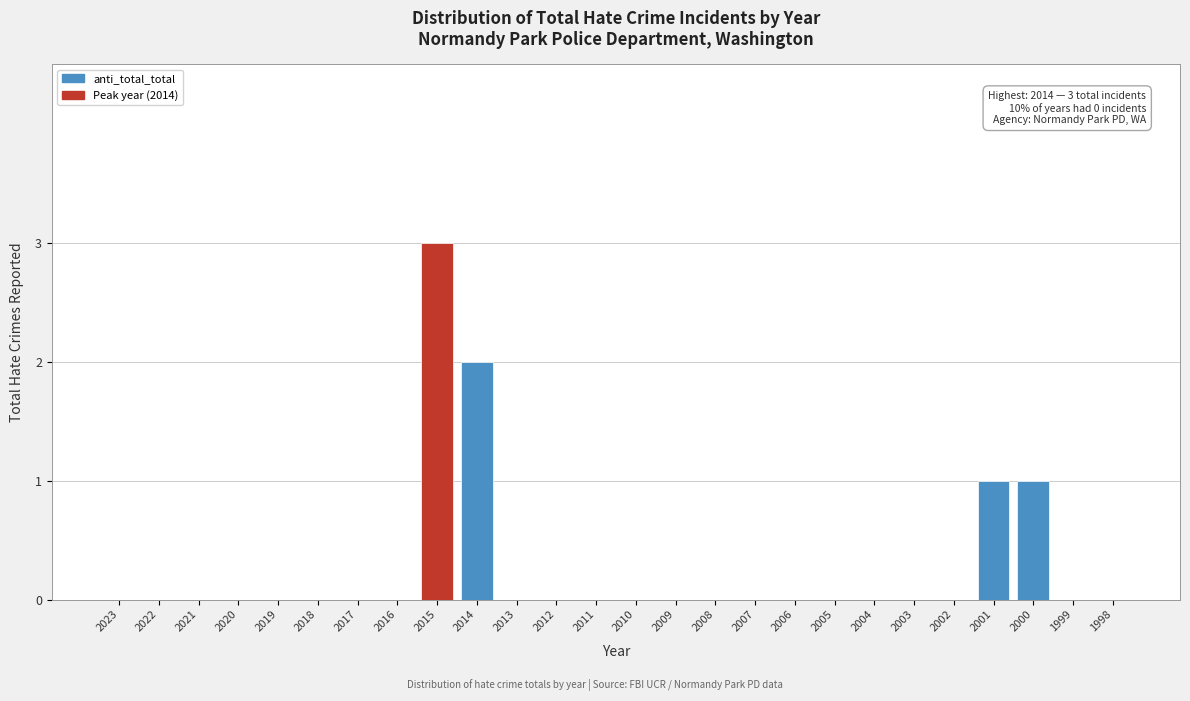

Reading left to right, transcribe all the data shown in this chart.

2023=0	2022=0	2021=0	2020=0	2019=0	2018=0	2017=0	2016=0	2015=3	2014=2	2013=0	2012=0	2011=0	2010=0	2009=0	2008=0	2007=0	2006=0	2005=0	2004=0	2003=0	2002=0	2001=1	2000=1	1999=0	1998=0